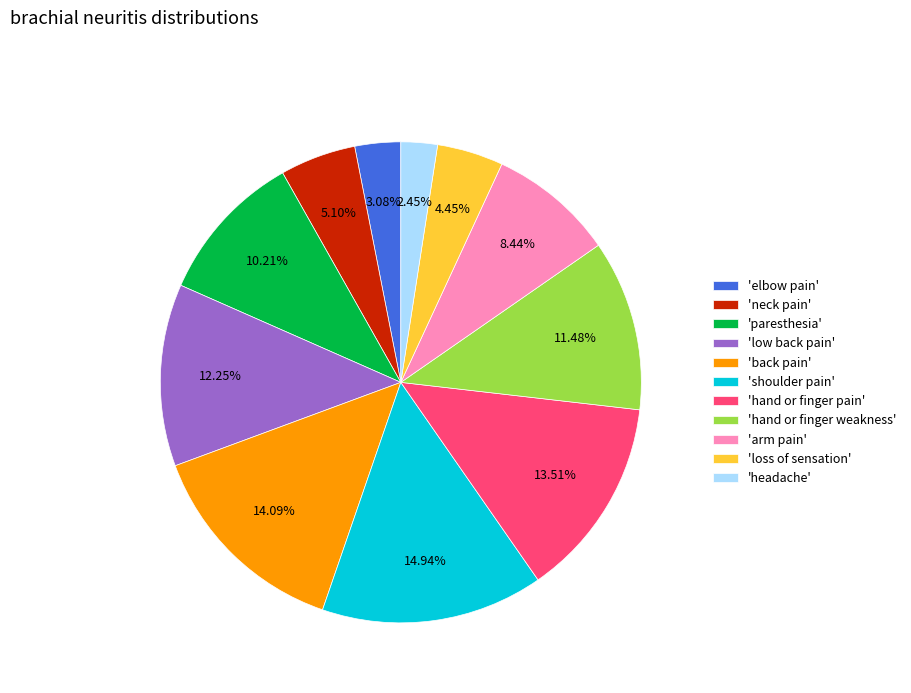

Is 'low back pain' the majority of the pie?

No